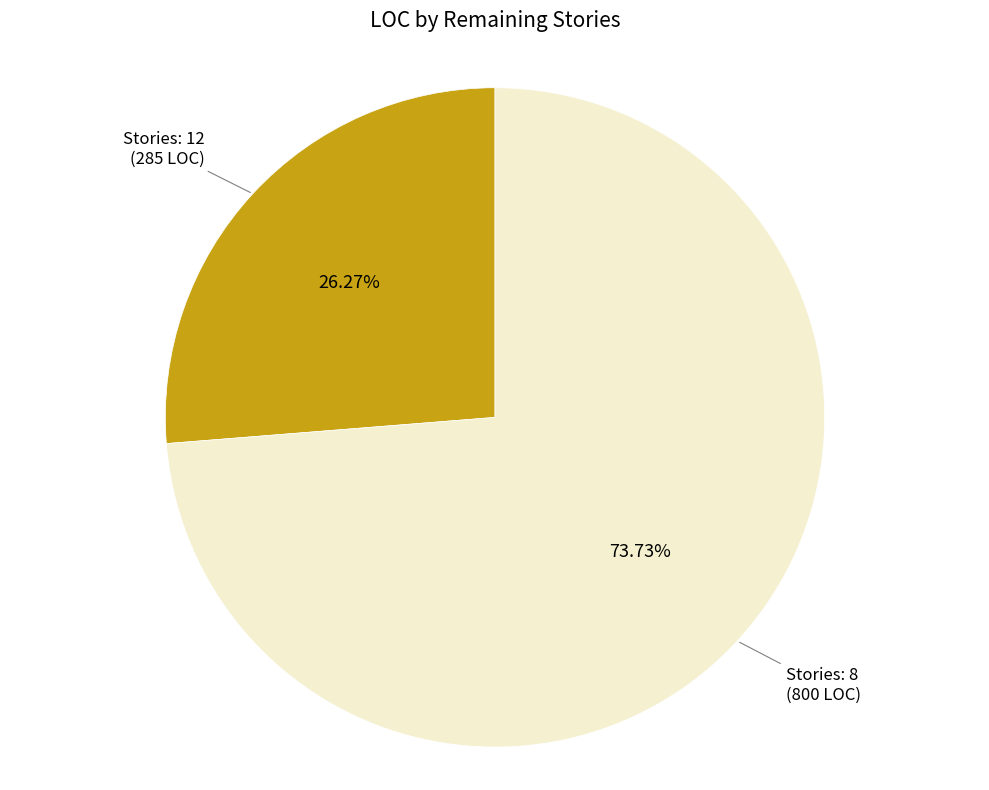

Is there a majority slice in this chart?

Yes